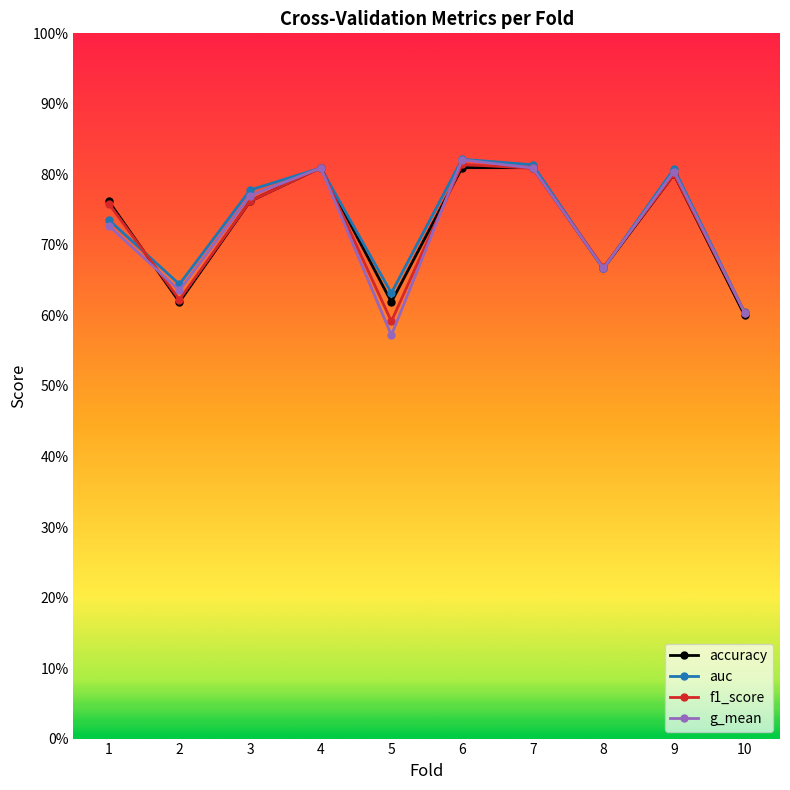

Where is the first local maximum for g_mean?

4